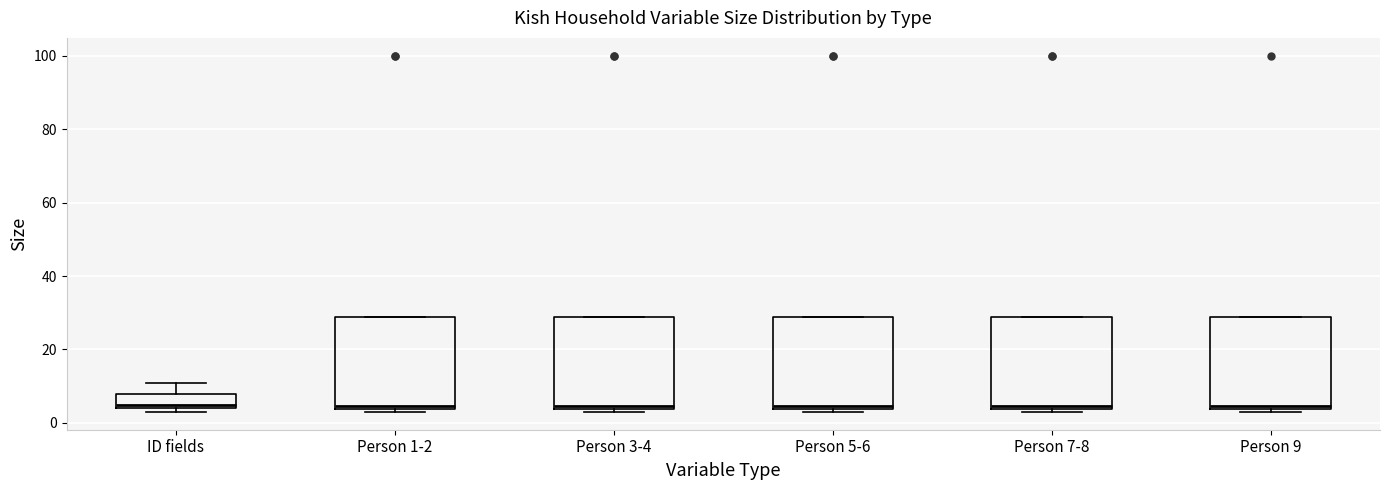

Reading left to right, transcribe this box plot: for each box, give where its median line is, the range the box spans, and where its two whiskers end, as read against the y-axis. The values are not printed on the chart, so give them approximately, as read against the axis.

ID fields: median 6, box 4 to 8, whiskers 4 (just below the box's lower edge) to 12
Person 1-2: median 4 (just above the box's lower edge), box 4 to 28, whiskers 4 (just below the box's lower edge) to 28
Person 3-4: median 4 (just above the box's lower edge), box 4 to 28, whiskers 4 (just below the box's lower edge) to 28
Person 5-6: median 4 (just above the box's lower edge), box 4 to 28, whiskers 4 (just below the box's lower edge) to 28
Person 7-8: median 4 (just above the box's lower edge), box 4 to 28, whiskers 4 (just below the box's lower edge) to 28
Person 9: median 4 (just above the box's lower edge), box 4 to 28, whiskers 4 (just below the box's lower edge) to 28